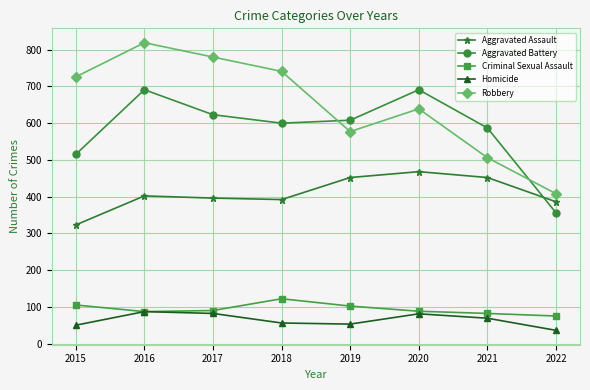

True or false: Criminal Sexual Assault and Aggravated Assault cross at least once.

False